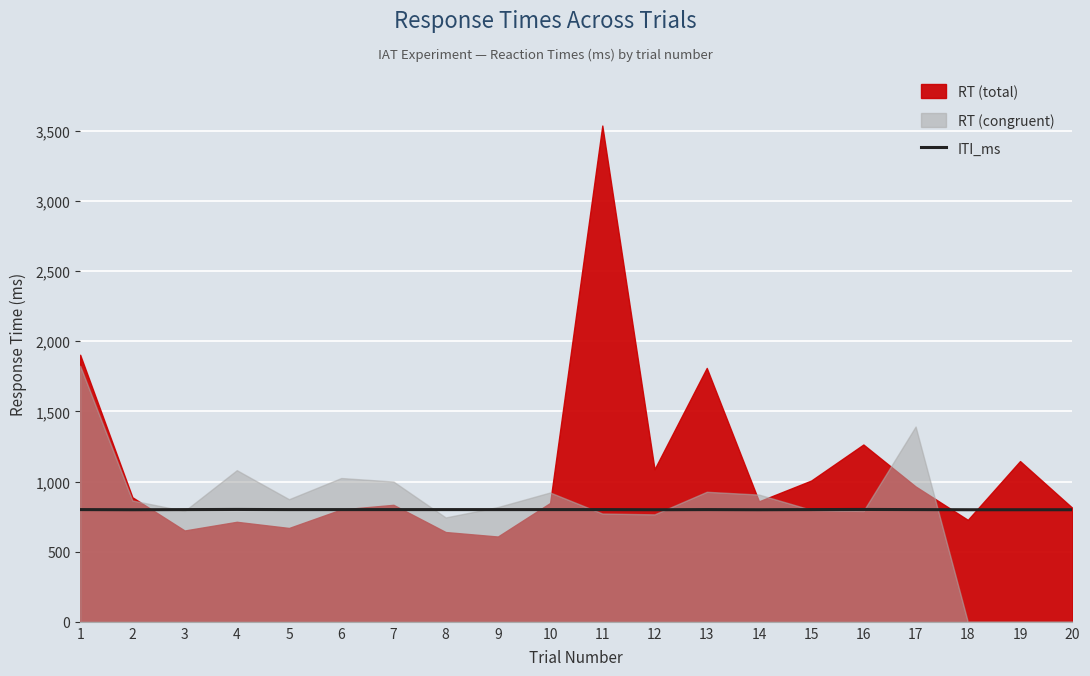

What value does the data have at 5?

800